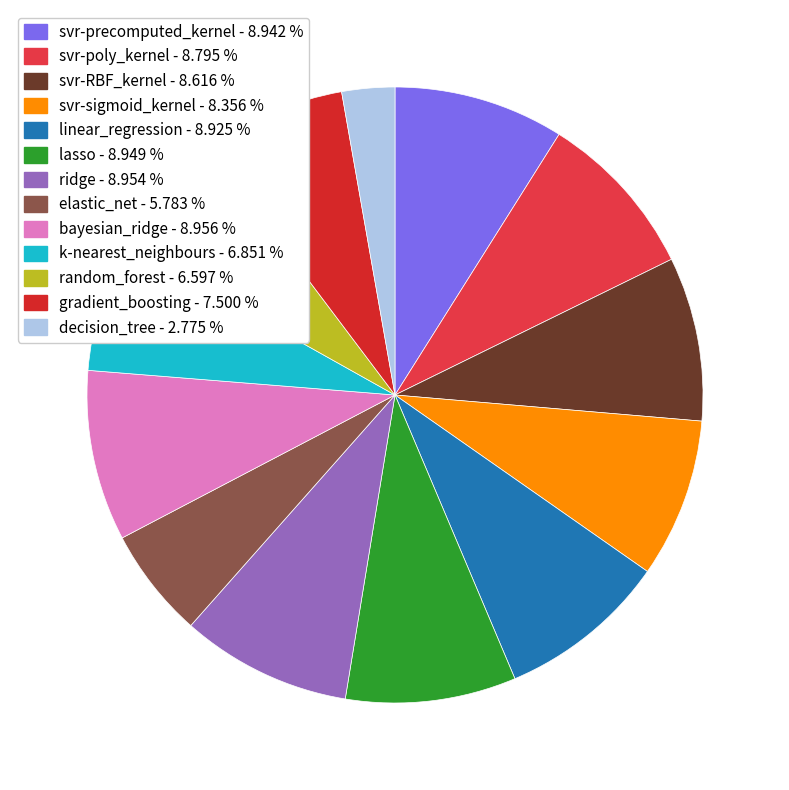

How many slices are in this pie chart?

13